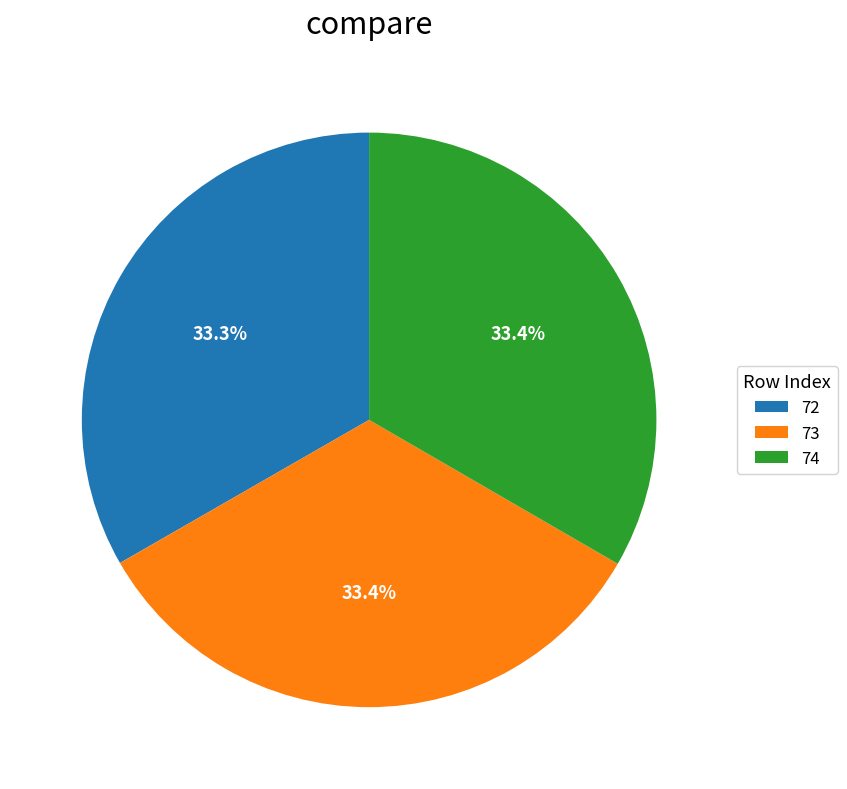

To the nearest percent, what percentage of the pie is 73?

33%